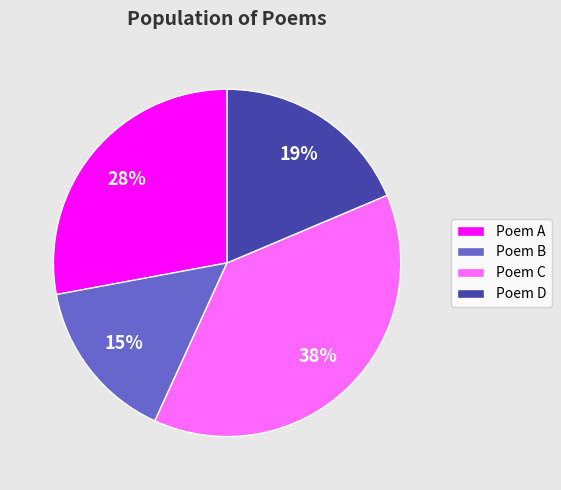

What is the largest slice in the pie chart?

Poem C